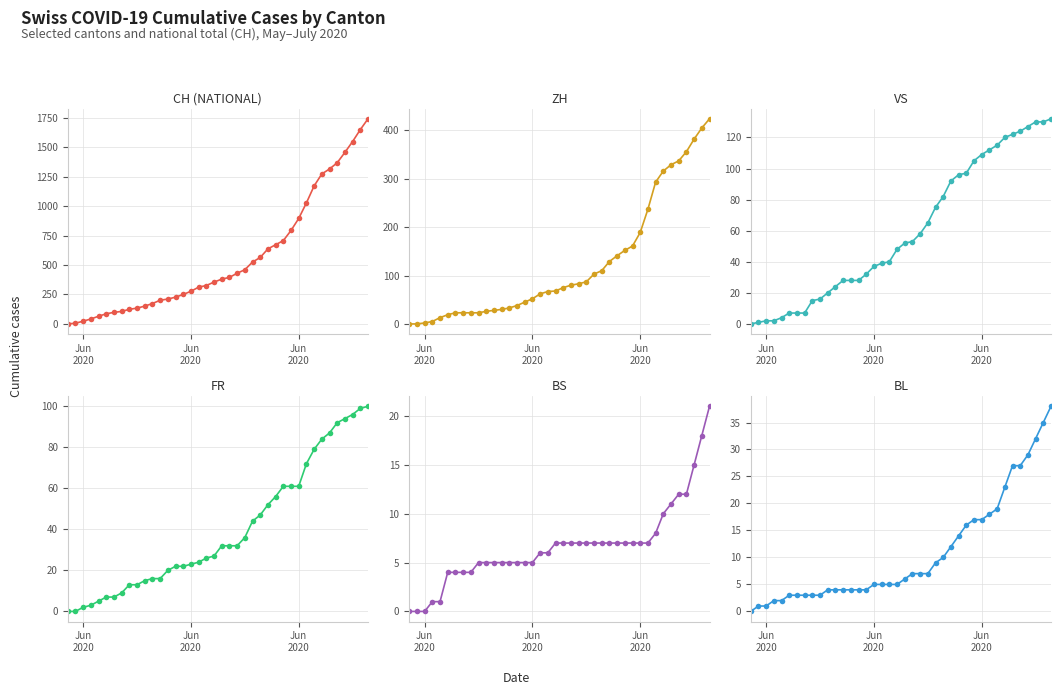

True or false: BS has more than 1 points higher than both neighbors.

False